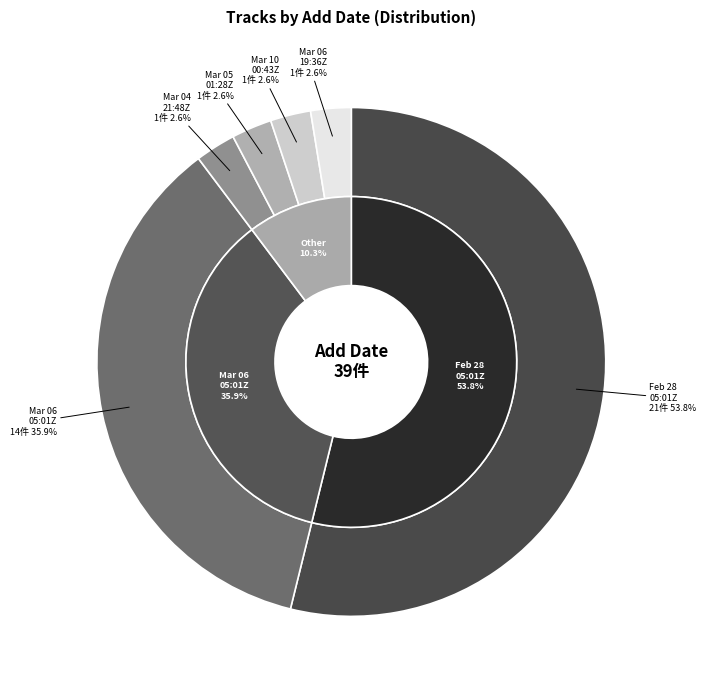

Between 2020-03-04T21:48:34Z and 2020-03-06T19:36:43Z, which is larger?

2020-03-04T21:48:34Z